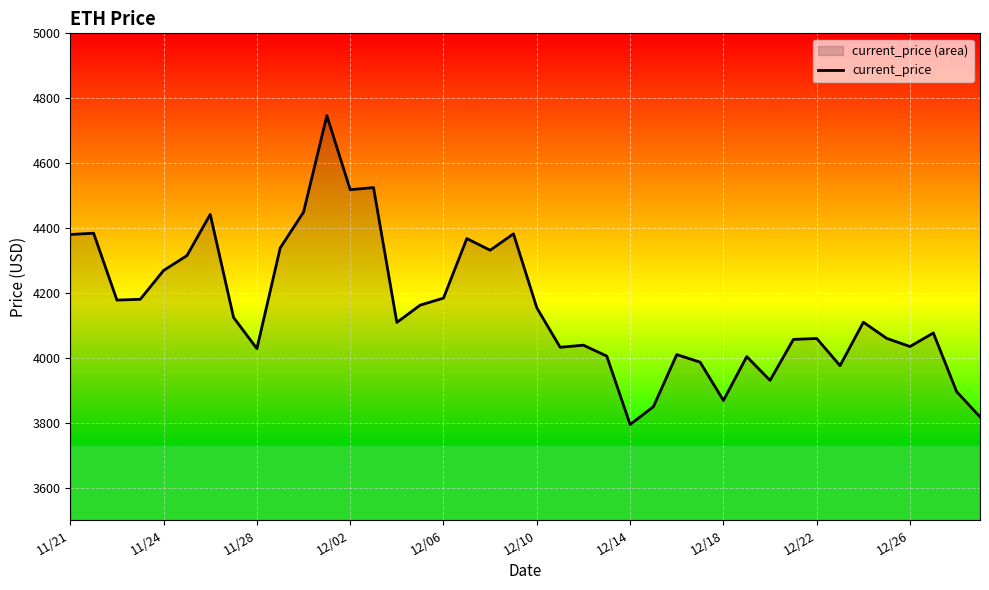

What is the difference between the maximum and minimum values?

952.1